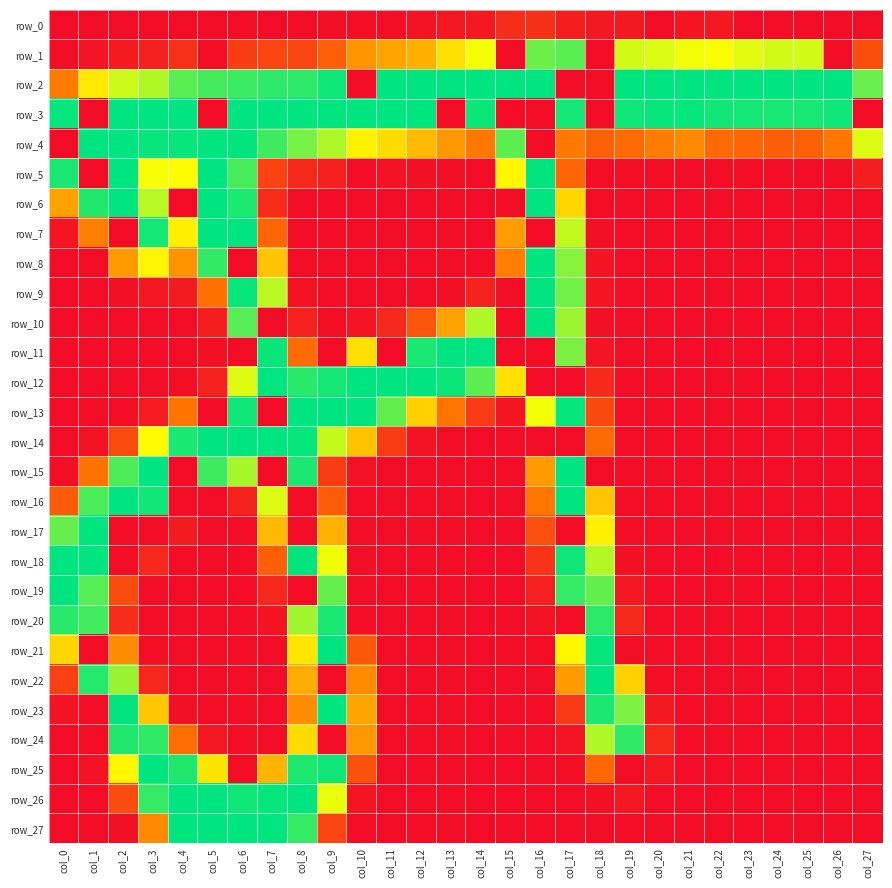

Reading right to left, extract all data points from this chart.

row_0: 0	0	0	0	0	10	8	0	11	11	14	29	27	11	9	6	2	2	2	0	0	0	0	0	0	0	0	0
row_1: 55	0	185	185	180	171	174	182	185	0	225	219	0	173	152	122	116	106	69	48	48	41	0	31	16	12	7	2
row_2: 220	255	255	255	255	255	255	255	255	0	0	255	255	255	255	255	255	0	250	240	240	235	232	225	196	187	157	90
row_3: 0	250	247	247	248	249	253	252	250	0	248	0	0	251	0	255	255	255	255	255	255	255	0	255	255	255	0	253
row_4: 181	88	70	68	74	78	99	91	78	70	89	0	224	89	108	128	149	162	197	215	234	254	255	252	252	255	255	0
row_5: 14	2	0	0	1	1	0	1	1	1	74	254	165	0	2	4	6	0	16	24	46	231	255	168	172	255	0	246
row_6: 0	0	0	0	0	0	0	0	0	1	145	255	0	0	0	0	0	0	0	0	26	245	255	0	194	255	244	114
row_7: 0	0	0	0	0	0	0	0	0	3	190	0	111	0	0	0	0	0	0	0	74	255	255	161	248	0	92	8
row_8: 0	0	0	0	0	0	0	0	0	6	210	255	92	0	0	0	0	0	0	1	134	0	238	105	164	110	0	0
row_9: 0	0	0	0	0	0	0	0	0	8	217	255	0	18	2	0	0	0	0	5	193	252	83	12	9	3	0	0
row_10: 0	0	0	0	0	0	0	0	0	4	203	255	0	196	114	60	24	7	1	17	0	226	15	0	0	0	0	0
row_11: 0	0	0	0	0	0	0	0	0	7	214	0	0	255	255	246	0	151	0	79	252	0	3	0	0	0	0	0
row_12: 0	0	0	0	0	0	0	0	0	25	0	0	151	224	251	255	255	255	248	241	255	181	18	2	0	0	0	0
row_13: 0	0	0	0	0	0	0	0	0	51	253	174	8	39	86	142	222	255	255	255	0	249	0	86	13	1	0	0
row_14: 0	0	0	0	0	0	0	0	0	78	0	0	0	0	0	6	40	133	189	253	255	255	255	246	168	52	5	0
row_15: 0	0	0	0	0	0	0	0	0	0	255	110	0	0	0	0	0	5	41	246	0	199	234	0	255	229	85	2
row_16: 0	0	0	0	0	0	0	0	0	135	255	88	0	0	0	0	0	0	67	0	182	18	0	0	249	255	230	65
row_17: 0	0	0	0	0	0	0	0	0	161	0	56	0	0	0	0	0	0	123	0	128	0	0	12	0	0	255	221
row_18: 0	0	0	0	0	0	0	0	4	195	250	33	0	0	0	0	0	2	175	254	69	0	0	0	23	0	255	255
row_19: 0	0	0	0	0	0	0	0	10	222	237	17	0	0	0	0	0	0	221	0	24	0	0	0	0	52	226	255
row_20: 0	0	0	0	0	0	0	0	24	240	0	6	0	0	0	0	0	0	246	201	6	0	0	0	0	27	233	241
row_21: 0	0	0	0	0	0	0	0	0	253	165	1	0	0	0	0	0	63	255	155	1	0	0	0	1	100	0	145
row_22: 0	0	0	0	0	0	0	1	142	255	110	0	0	0	0	0	0	100	0	121	0	0	0	0	22	204	243	43
row_23: 0	0	0	0	0	0	0	11	213	246	38	0	0	0	0	0	0	116	255	101	0	0	0	3	136	254	0	6
row_24: 0	0	0	0	0	0	0	22	239	196	7	0	0	0	0	0	0	108	0	148	0	1	10	81	239	244	0	0
row_25: 0	0	0	0	0	0	0	9	0	76	1	0	0	0	0	0	0	57	250	245	125	0	154	244	255	165	5	0
row_26: 0	0	0	0	0	0	0	0	9	3	0	0	0	0	0	0	0	8	177	255	253	250	255	255	237	53	0	0
row_27: 0	0	0	0	0	0	0	0	0	0	0	0	0	0	0	0	0	0	48	237	255	255	255	254	99	3	0	0